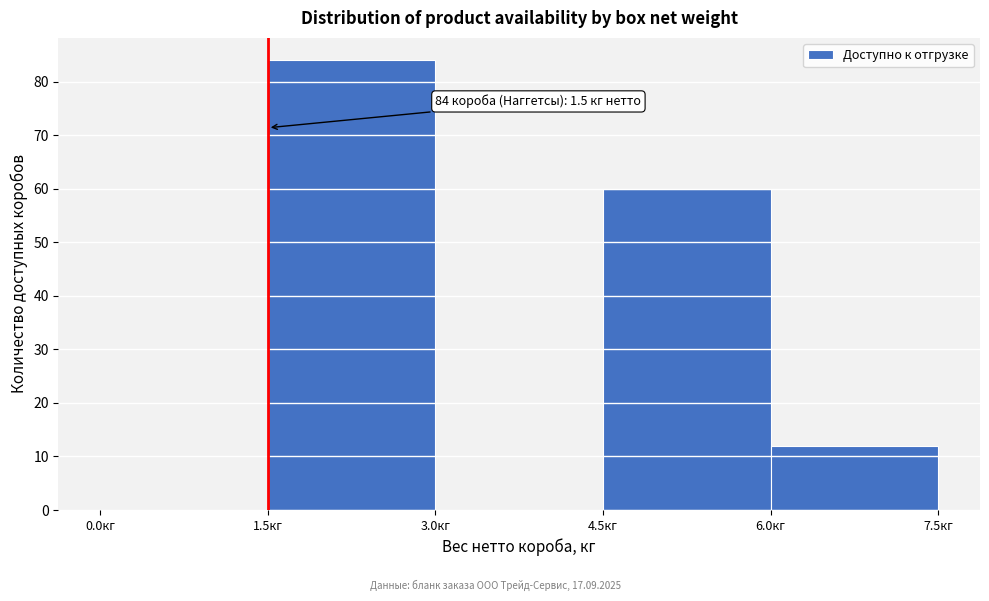

Over which range of the x-axis is the bar tallest?

1.5 to 3.0